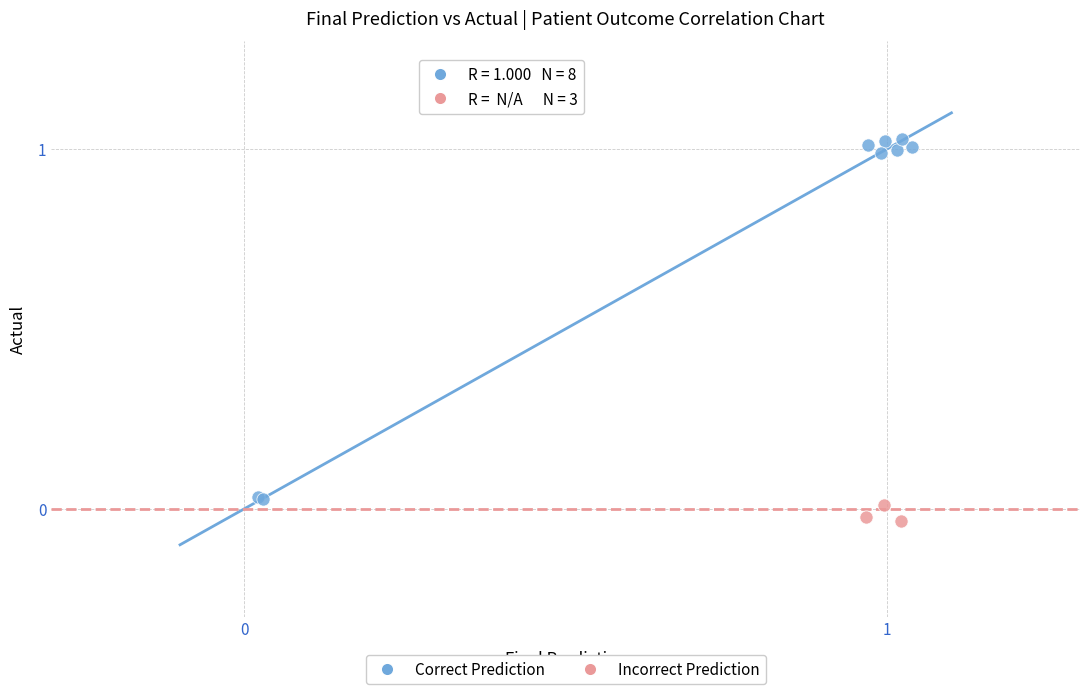

Which series reaches the maximum Y coordinate?

Correct Prediction